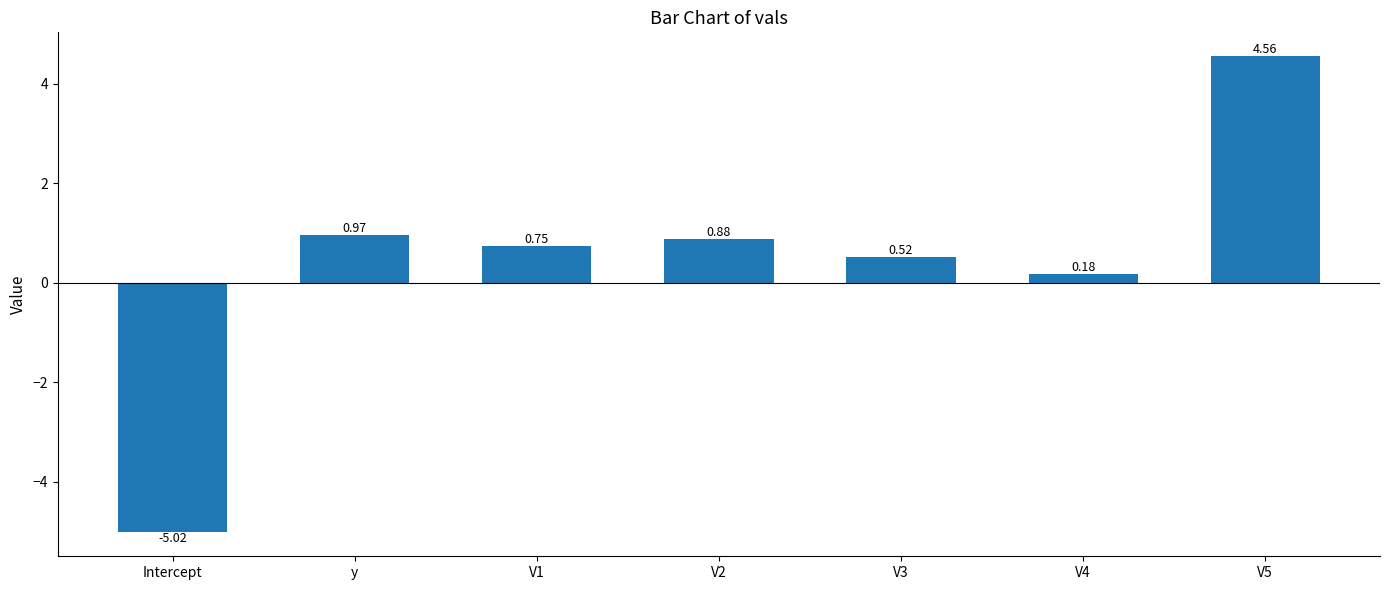

Which category has the highest value across all series?

V5